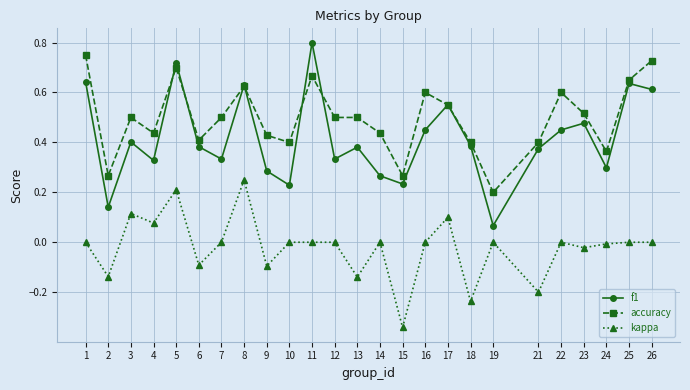

Rank the series by their average value, from lowest to highest.

kappa, f1, accuracy